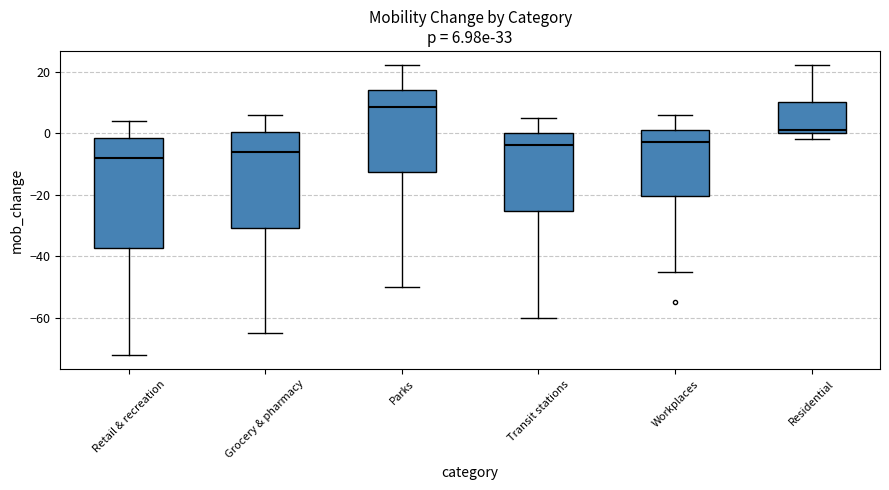

Which box is the tallest, from its lower edge to its upper edge?

Retail & recreation